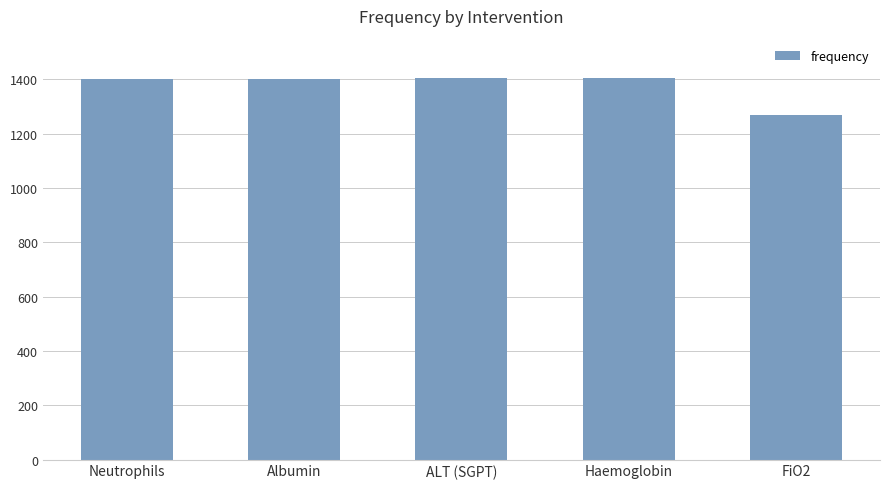

Which label corresponds to the smallest value in the chart?

FiO2